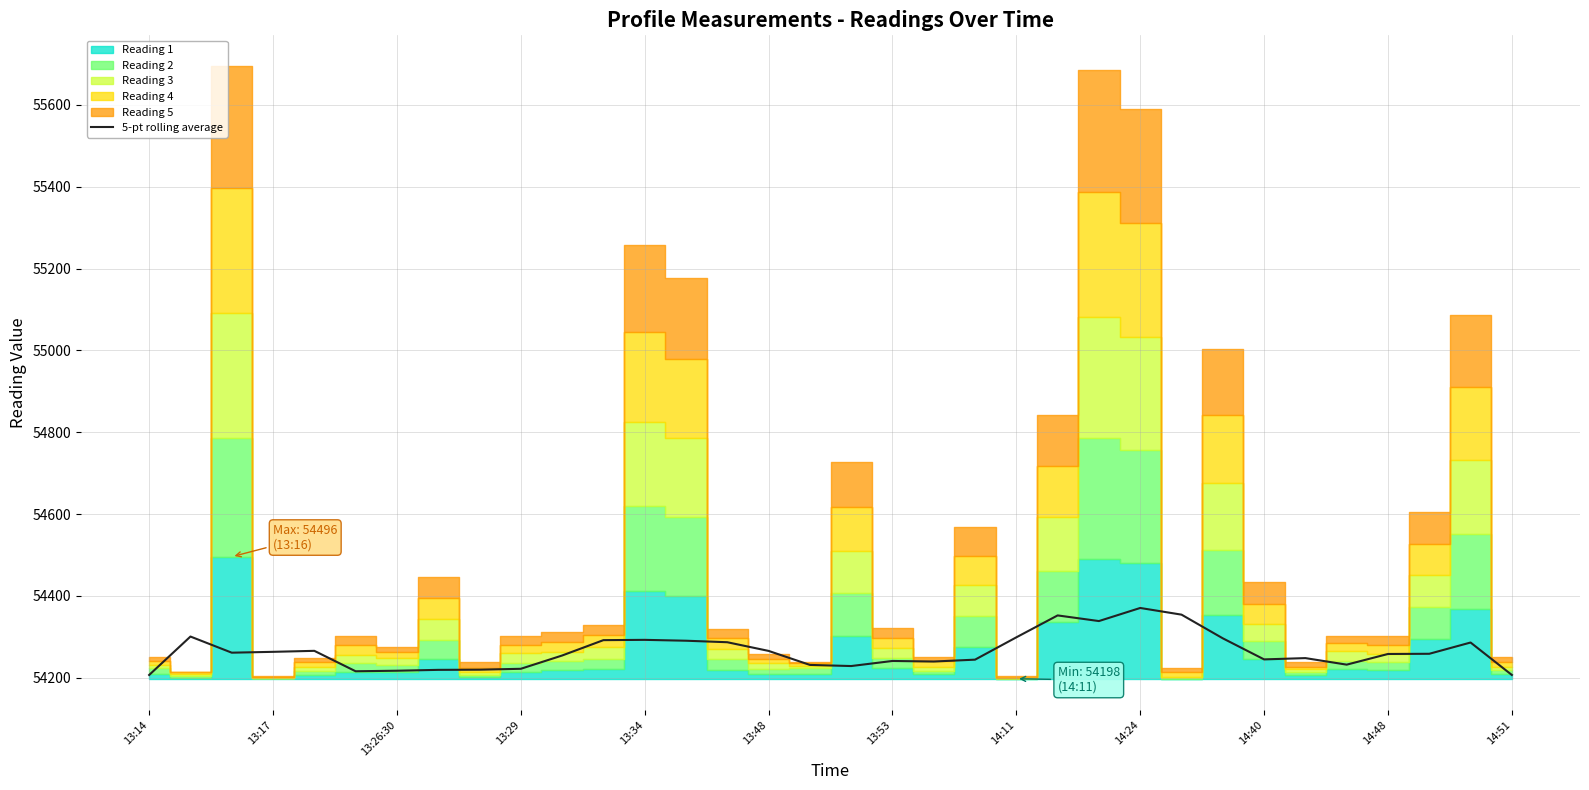

How many points are higher than both their immediate neighbors (excluding endpoints)?

8